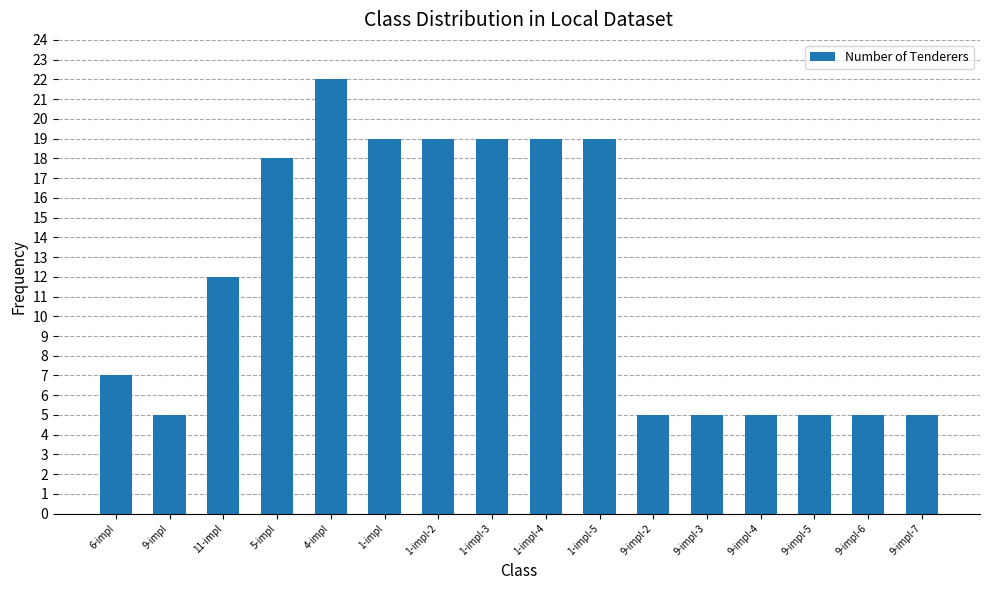

Approximately how many times larger is the value at 6-impl compared to 9-impl-2?

1.4